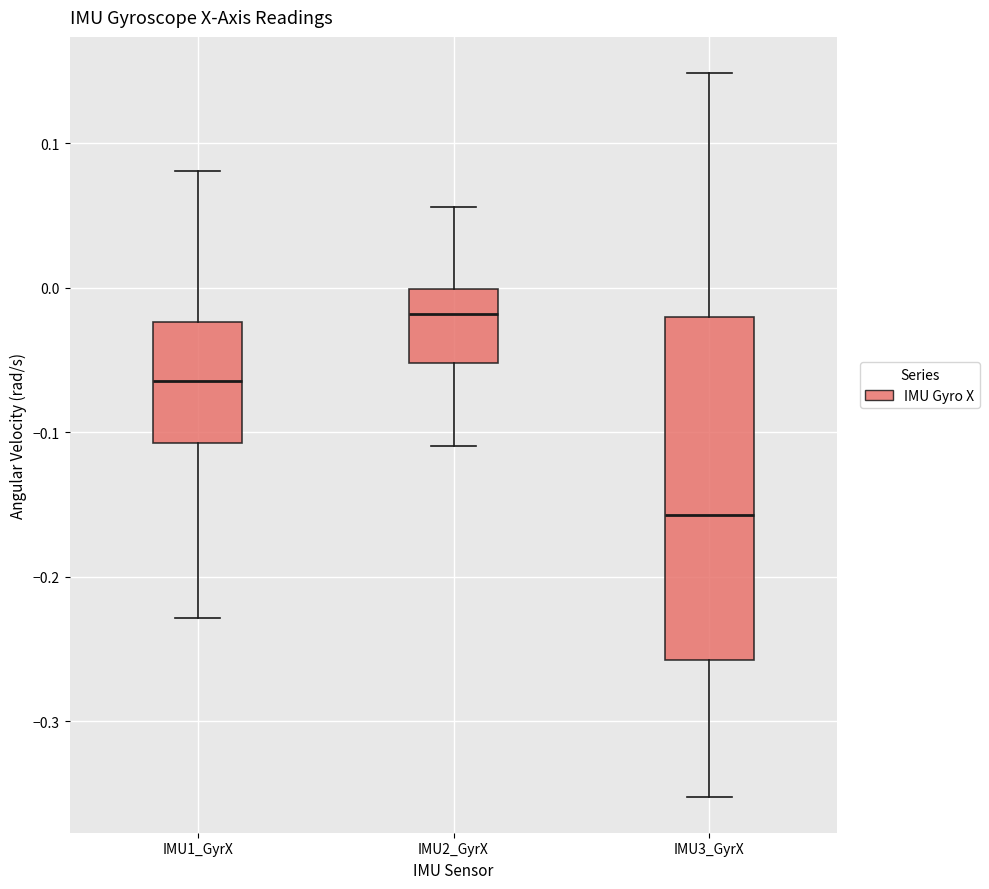

Reading left to right, transcribe this box plot: for each box, give where its median line is, the range the box spans, and where its two whiskers end, as read against the y-axis. The values are not printed on the chart, so give them approximately, as read against the axis.

IMU1_GyrX: median -0.06, box -0.11 to -0.02, whiskers -0.23 to 0.08
IMU2_GyrX: median -0.02, box -0.05 to 0.00, whiskers -0.11 to 0.06
IMU3_GyrX: median -0.16, box -0.26 to -0.02, whiskers -0.35 to 0.15